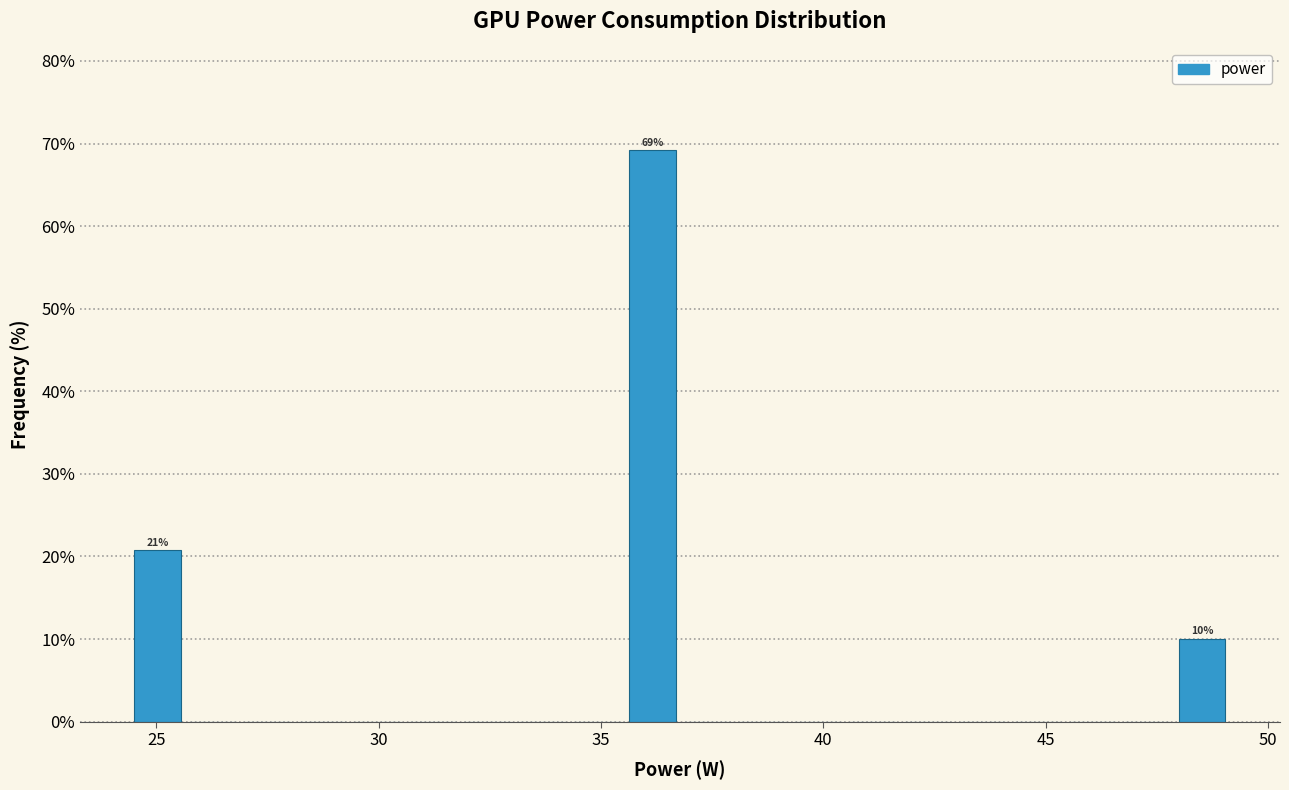

Read against the x-axis, roughly where is the centre of the tallest bar?

36.0